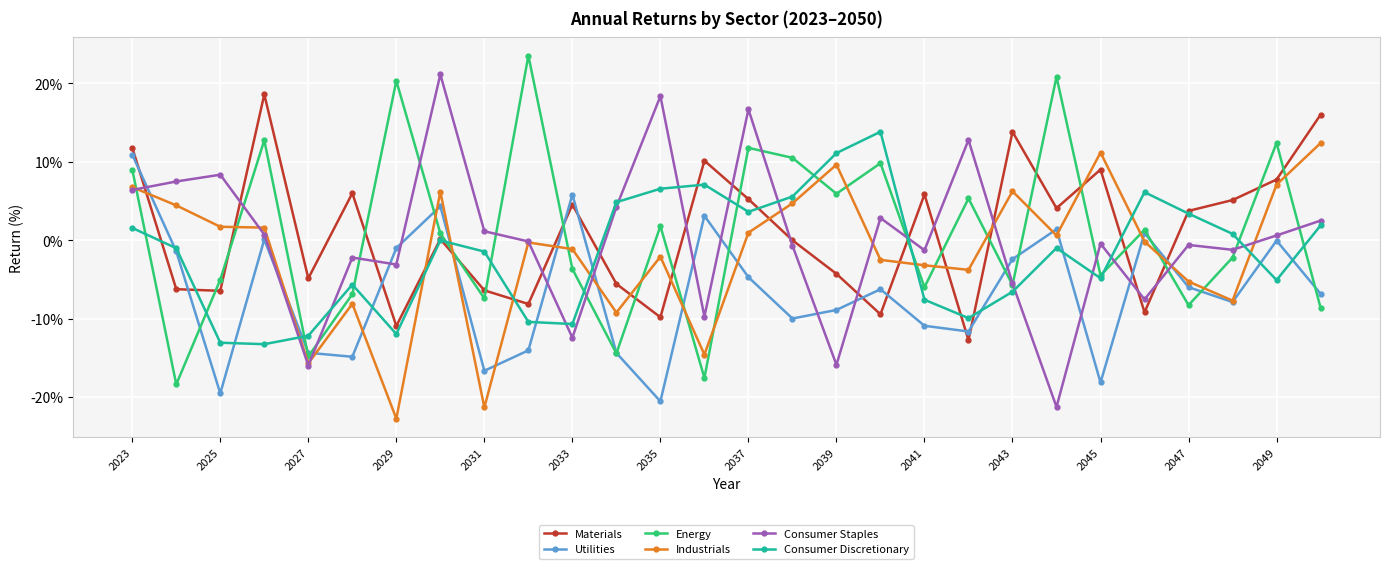

True or false: Industrials has more than 2 interior local peaks.

True